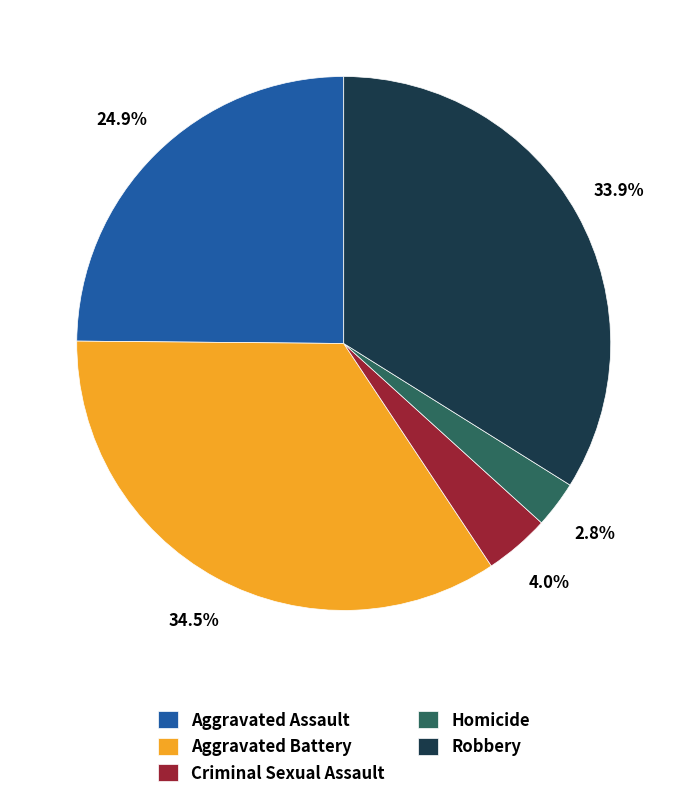

What portion of the pie excludes Homicide?

97.2%